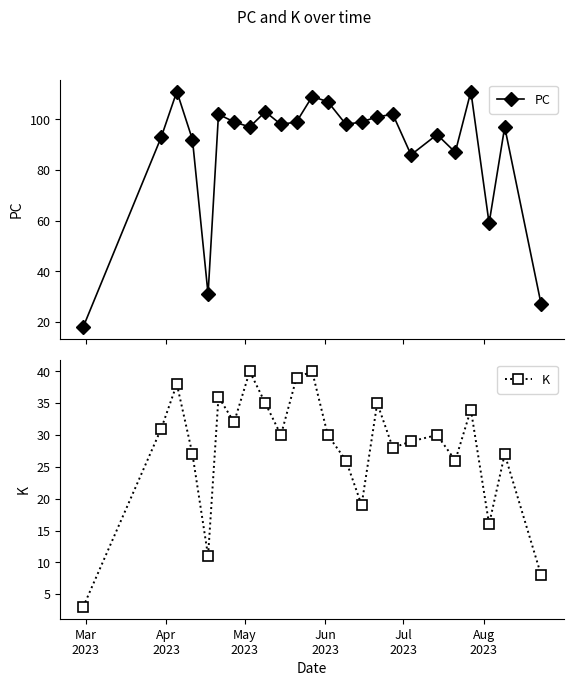

True or false: PC has more than 2 interior local peaks.

True